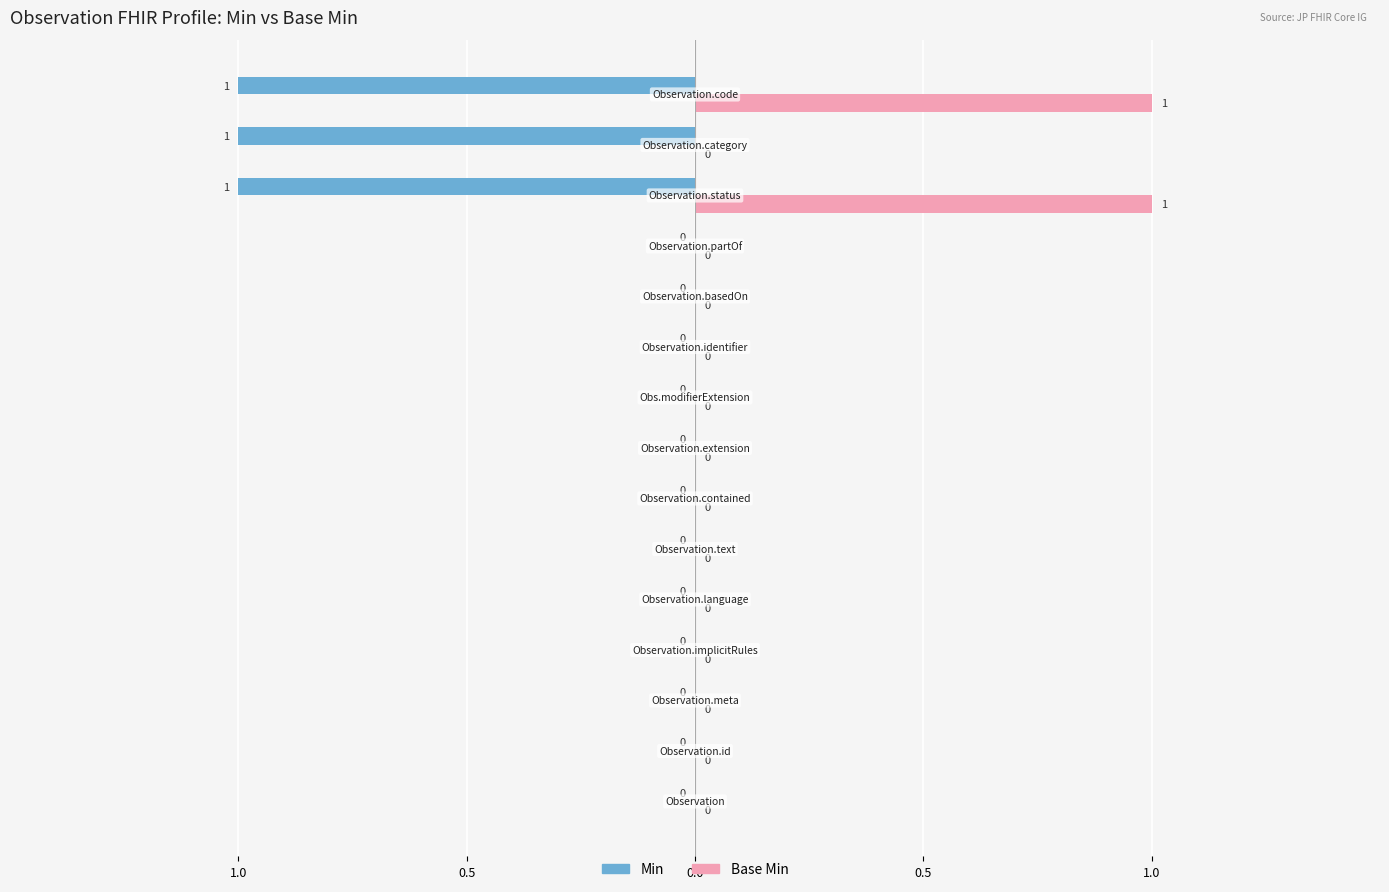

What are all the series names shown in the legend?

Min, Base Min